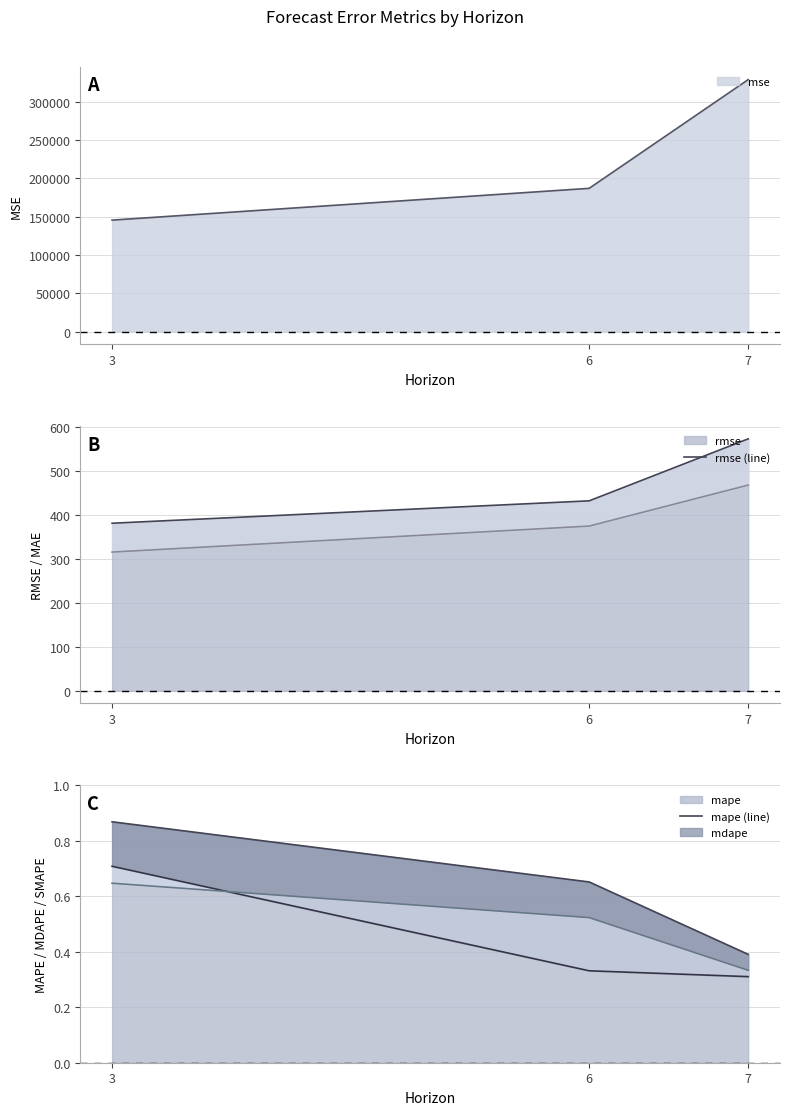

Which has a higher value, 6 or 3?

6